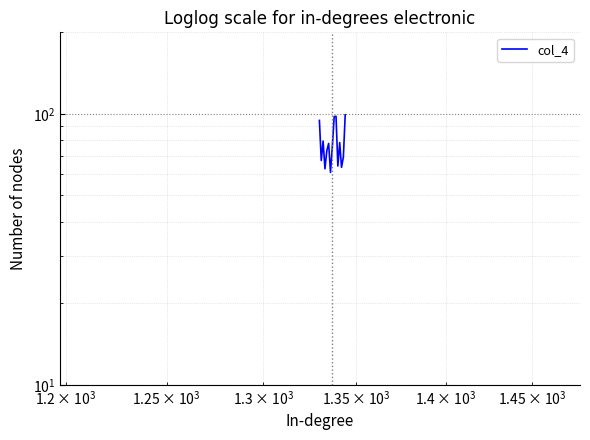

Count the number of categories in the chart.

15